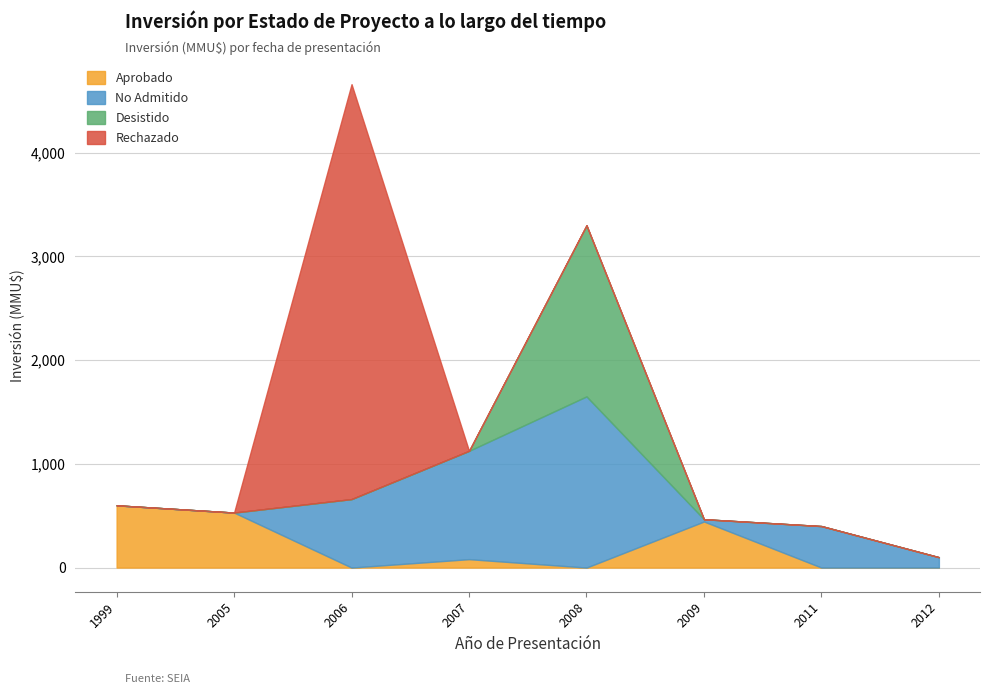

At which label is Aprobado closest to 300?

2009